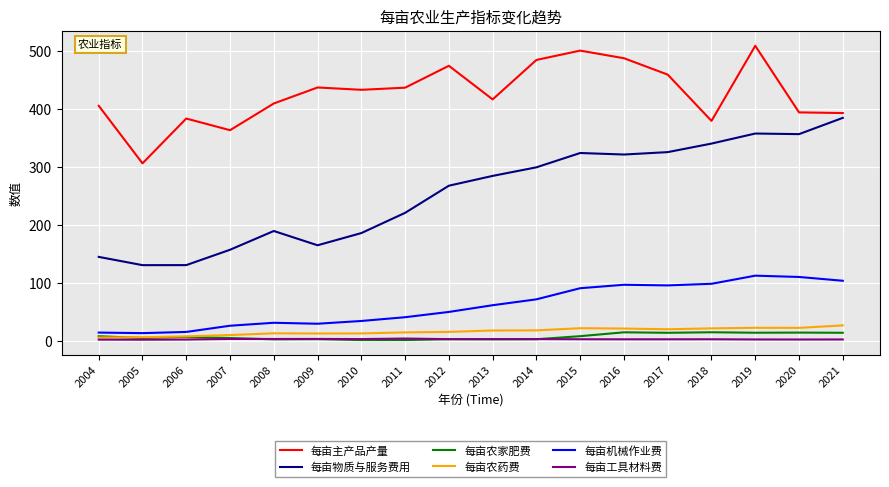

What is the highest value of the 每亩主产品产量 series?

509.0